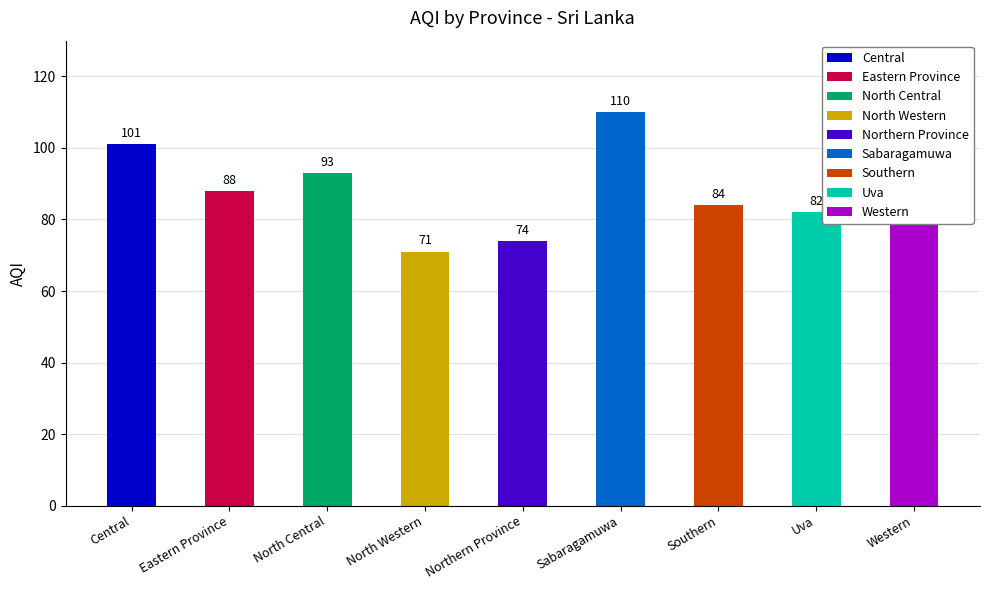

Reading left to right, transcribe all the data shown in this chart.

101	88	93	71	74	110	84	82	113